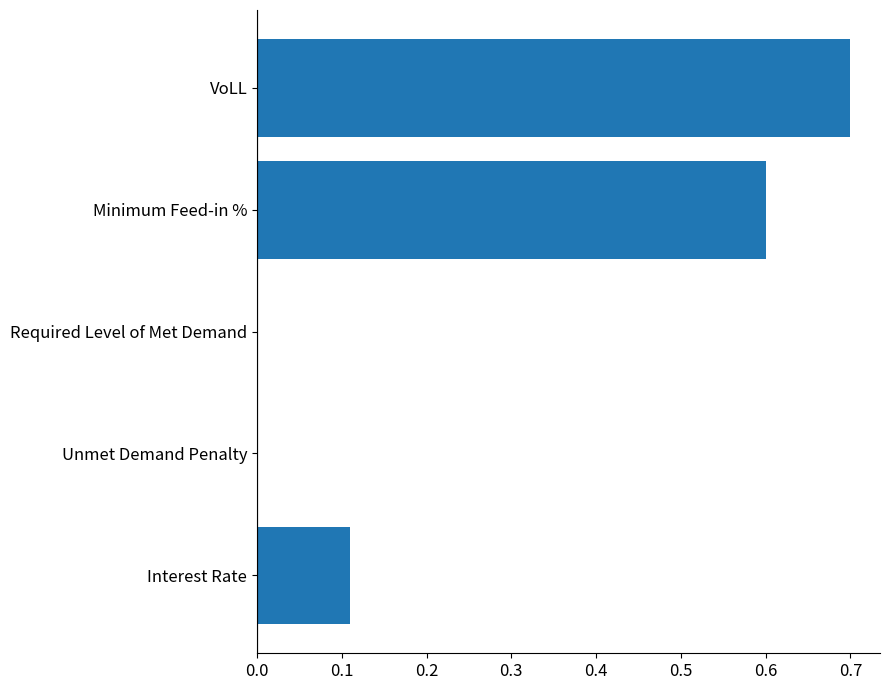

What is the maximum value shown in the chart?

0.7